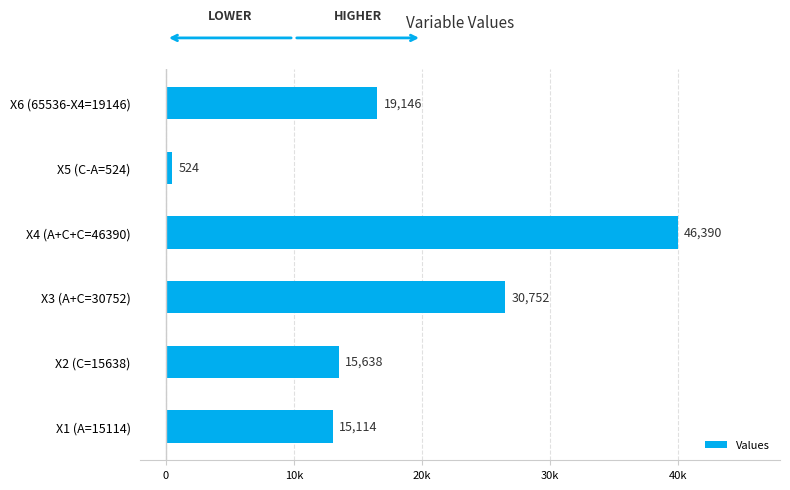

Does the chart contain any negative values?

No